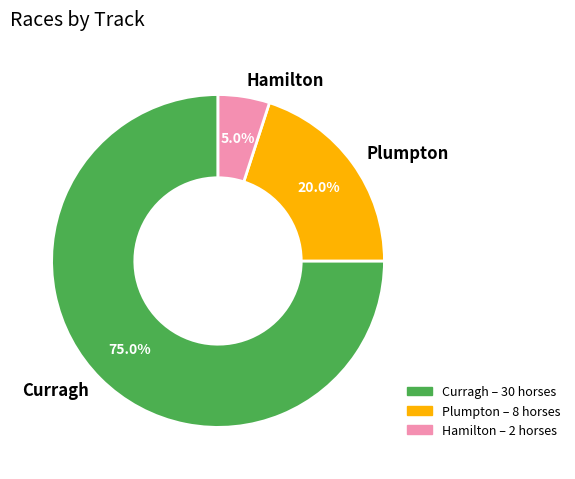

How much of the chart is everything except Curragh?

25.0%